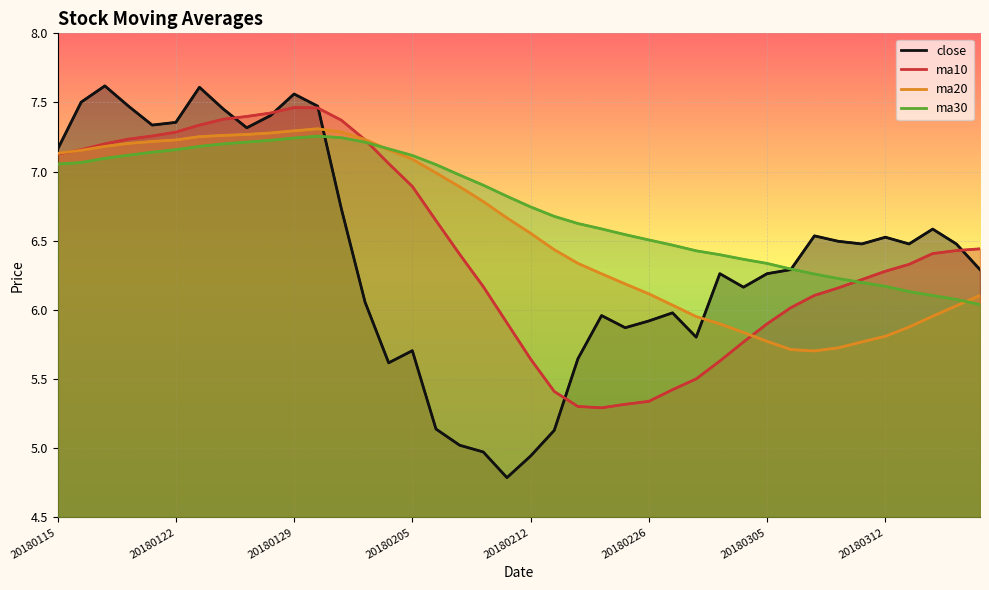

Is the value of ma30 at 33 greater than the value of ma10 at 18?

Yes